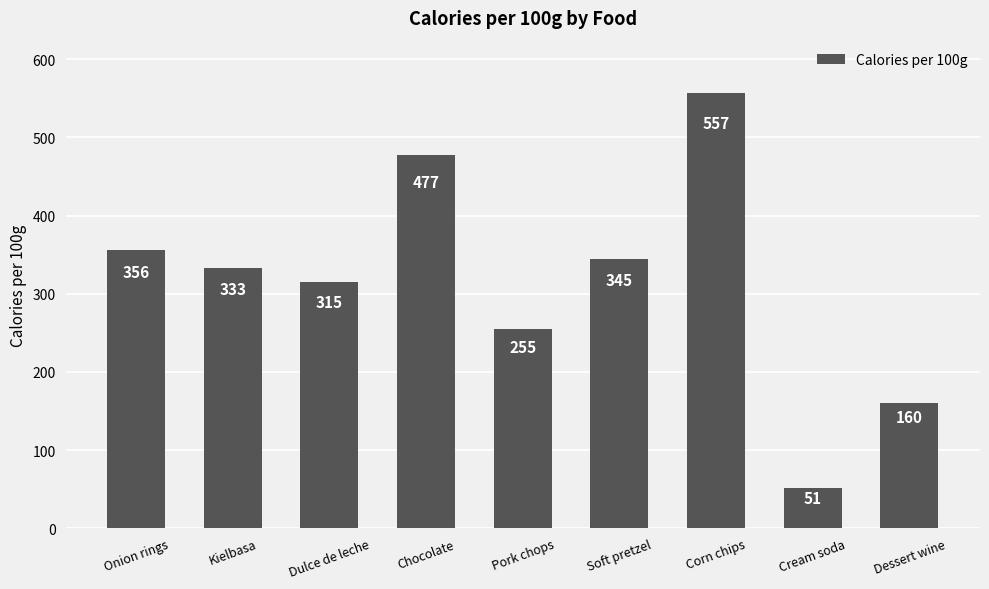

What is the average value?

317